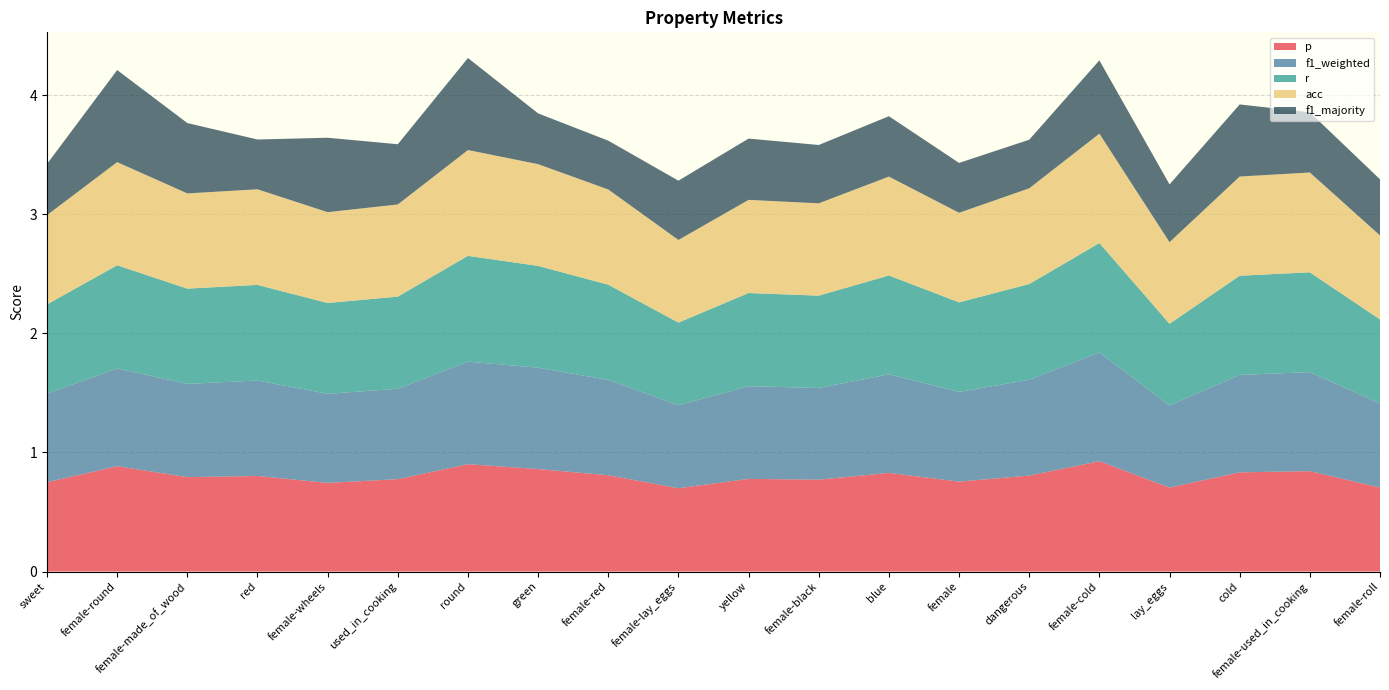

Reading left to right, what are all the values shown in this chart?

p: sweet=0.8	female-round=0.9	female-made_of_wood=0.8	red=0.8	female-wheels=0.7	used_in_cooking=0.8	round=0.9	green=0.9	female-red=0.8	female-lay_eggs=0.7	yellow=0.8	female-black=0.8	blue=0.8	female=0.8	dangerous=0.8	female-cold=0.9	lay_eggs=0.7	cold=0.8	female-used_in_cooking=0.8	female-roll=0.7
f1_weighted: sweet=0.7	female-round=0.8	female-made_of_wood=0.8	red=0.8	female-wheels=0.7	used_in_cooking=0.8	round=0.9	green=0.9	female-red=0.8	female-lay_eggs=0.7	yellow=0.8	female-black=0.8	blue=0.8	female=0.8	dangerous=0.8	female-cold=0.9	lay_eggs=0.7	cold=0.8	female-used_in_cooking=0.8	female-roll=0.7
r: sweet=0.8	female-round=0.9	female-made_of_wood=0.8	red=0.8	female-wheels=0.8	used_in_cooking=0.8	round=0.9	green=0.9	female-red=0.8	female-lay_eggs=0.7	yellow=0.8	female-black=0.8	blue=0.8	female=0.8	dangerous=0.8	female-cold=0.9	lay_eggs=0.7	cold=0.8	female-used_in_cooking=0.8	female-roll=0.7
acc: sweet=0.8	female-round=0.9	female-made_of_wood=0.8	red=0.8	female-wheels=0.8	used_in_cooking=0.8	round=0.9	green=0.9	female-red=0.8	female-lay_eggs=0.7	yellow=0.8	female-black=0.8	blue=0.8	female=0.8	dangerous=0.8	female-cold=0.9	lay_eggs=0.7	cold=0.8	female-used_in_cooking=0.8	female-roll=0.7
f1_majority: sweet=0.4	female-round=0.8	female-made_of_wood=0.6	red=0.4	female-wheels=0.6	used_in_cooking=0.5	round=0.8	green=0.4	female-red=0.4	female-lay_eggs=0.5	yellow=0.5	female-black=0.5	blue=0.5	female=0.4	dangerous=0.4	female-cold=0.6	lay_eggs=0.5	cold=0.6	female-used_in_cooking=0.5	female-roll=0.5